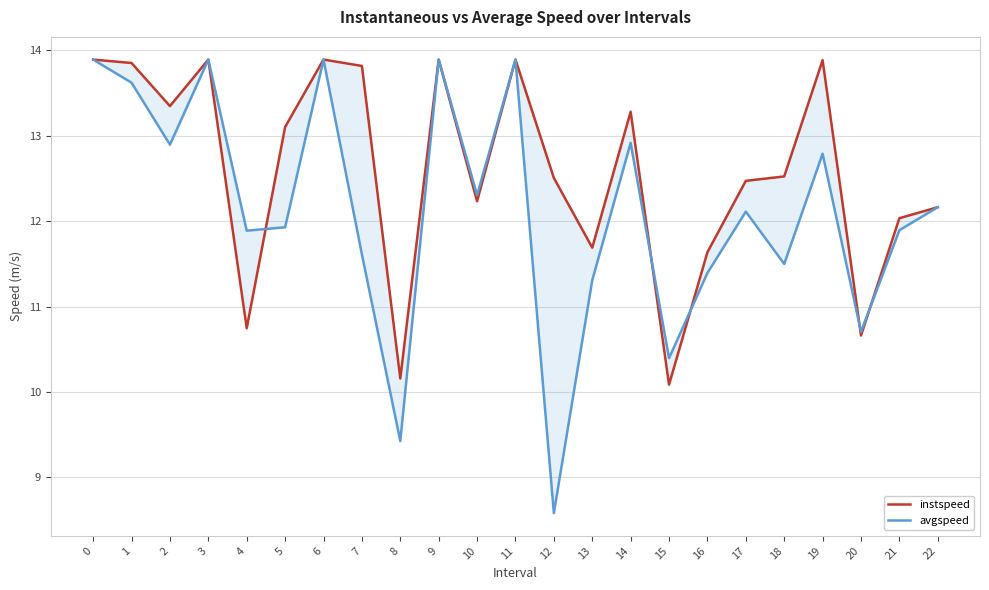

What is the difference between the second highest and second lowest values in the avgspeed series?

4.5